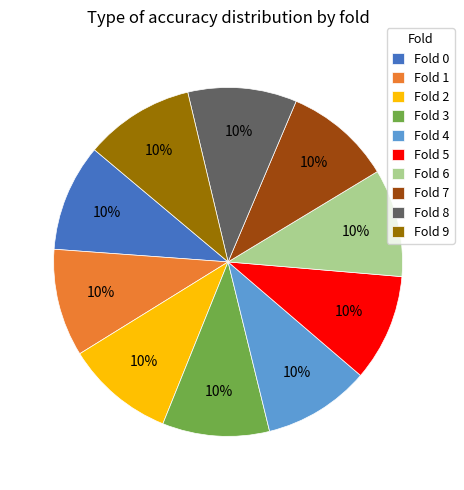

To the nearest percent, what is the combined percentage of Fold 7 and Fold 4?

20%